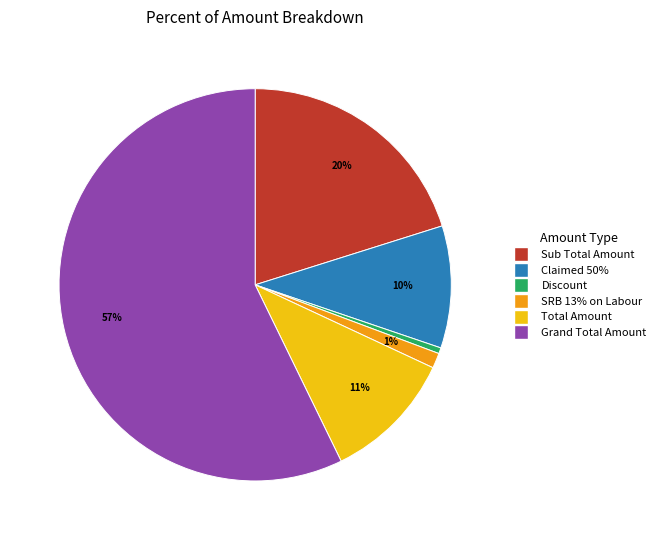

Combined, do Grand Total Amount and SRB 13% on Labour account for over 50%?

Yes